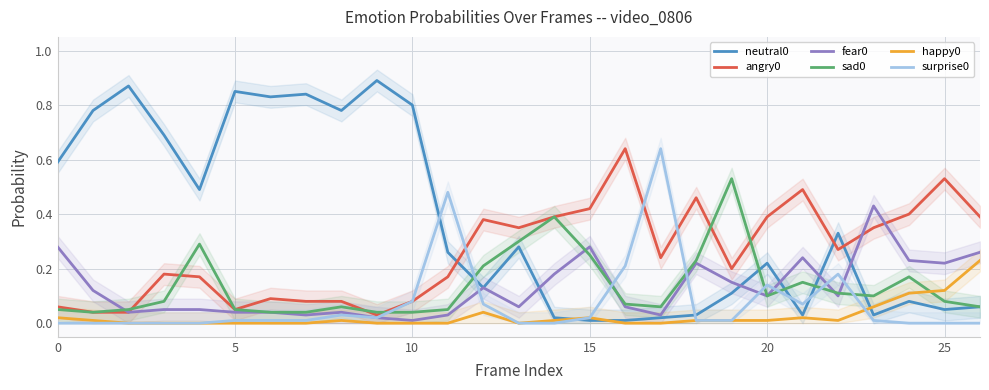

The value of fear0 at 20 is 0.1. True or false?

True